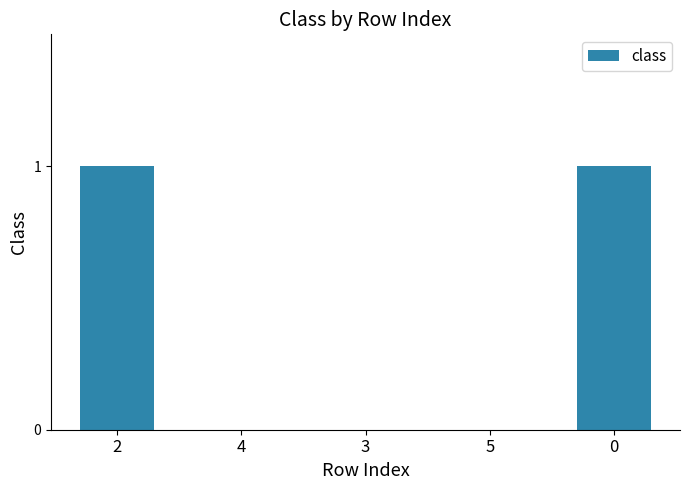

True or false: the data shows 0 at 5.

True